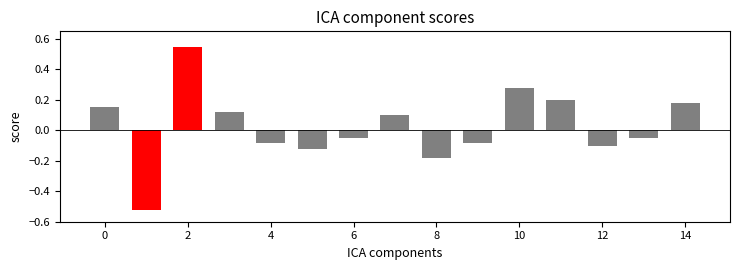

How many values are below zero?

8